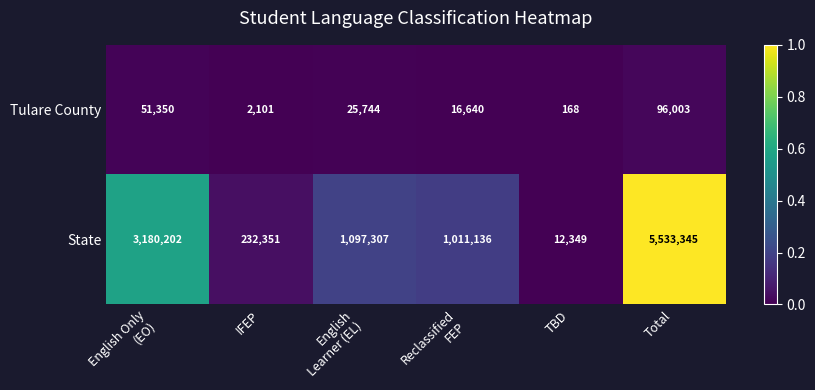

Which series has the largest total across all categories?

State